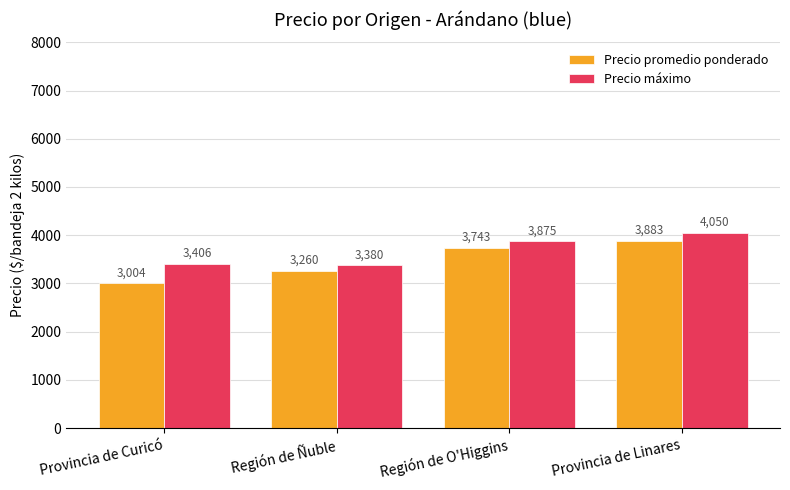

Which series has the largest total across all categories?

Precio máximo